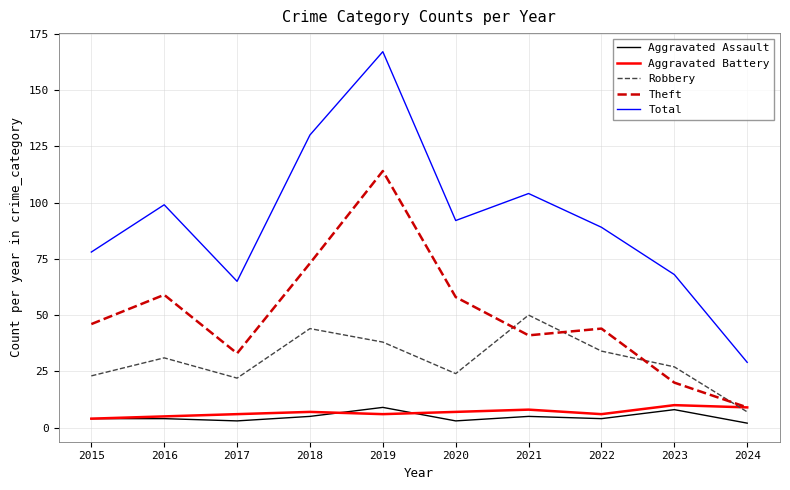

At which category is the sum across all series the highest?

2019